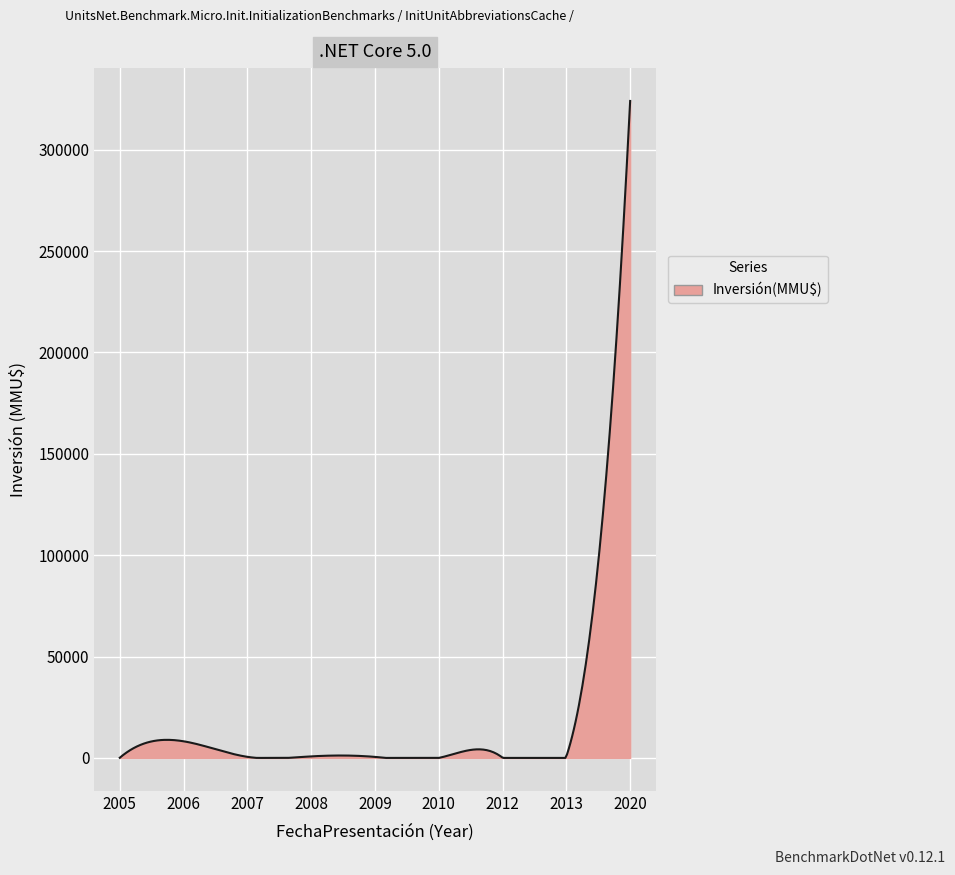

How many lines are shown in the chart?

1